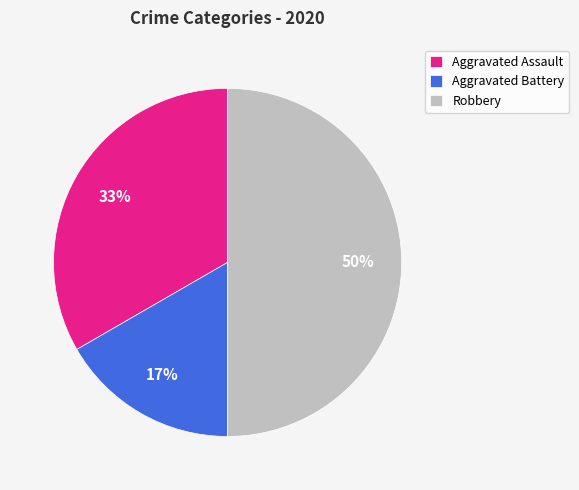

Is the sum of Robbery and Aggravated Battery greater than half?

Yes